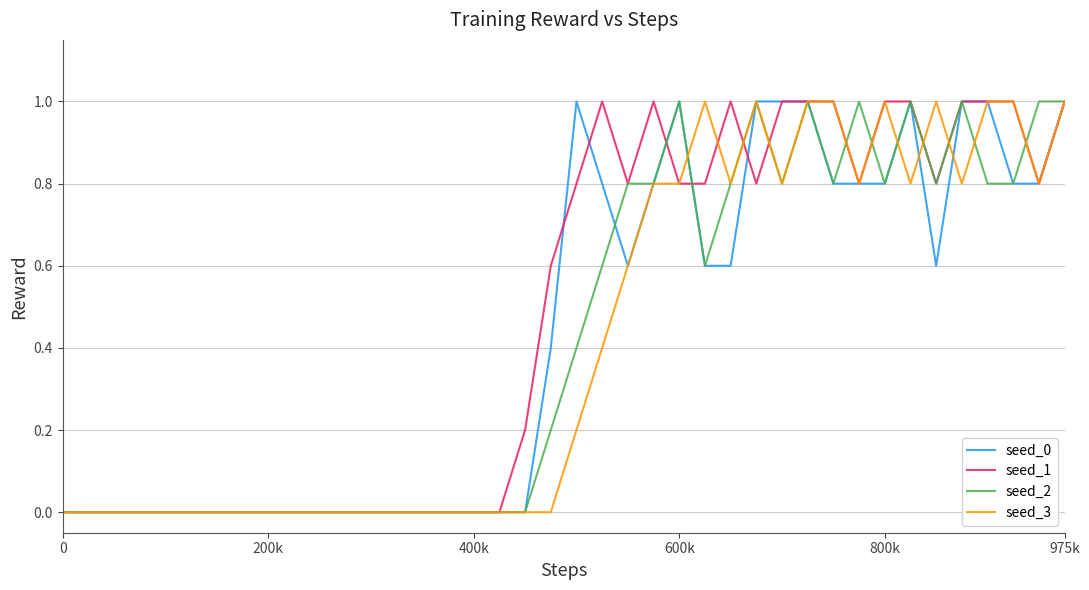

What is the greatest value displayed?

1.0